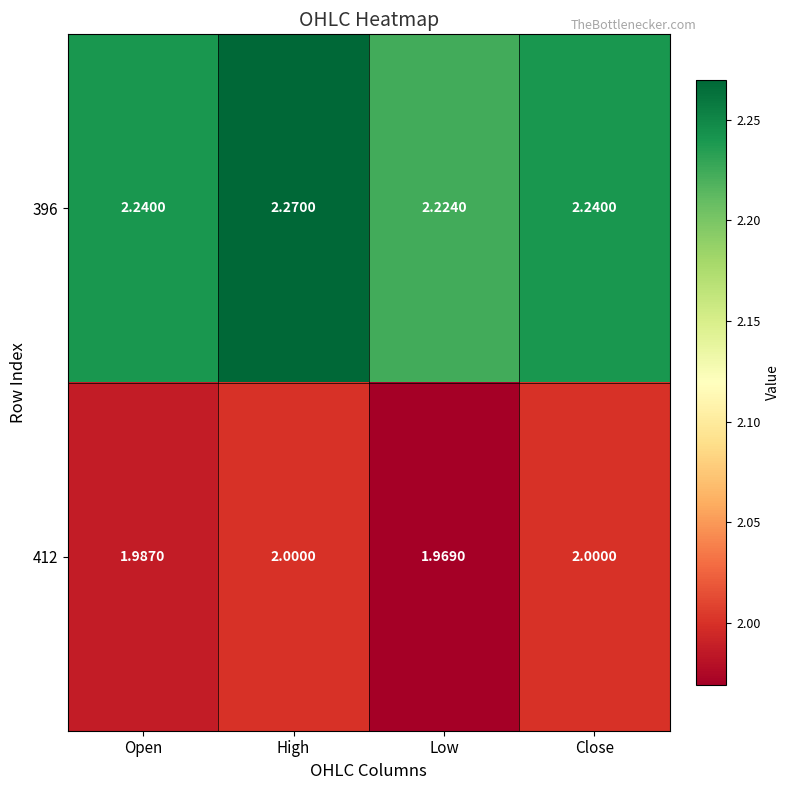

At which label is 396 closest to 2?

Low